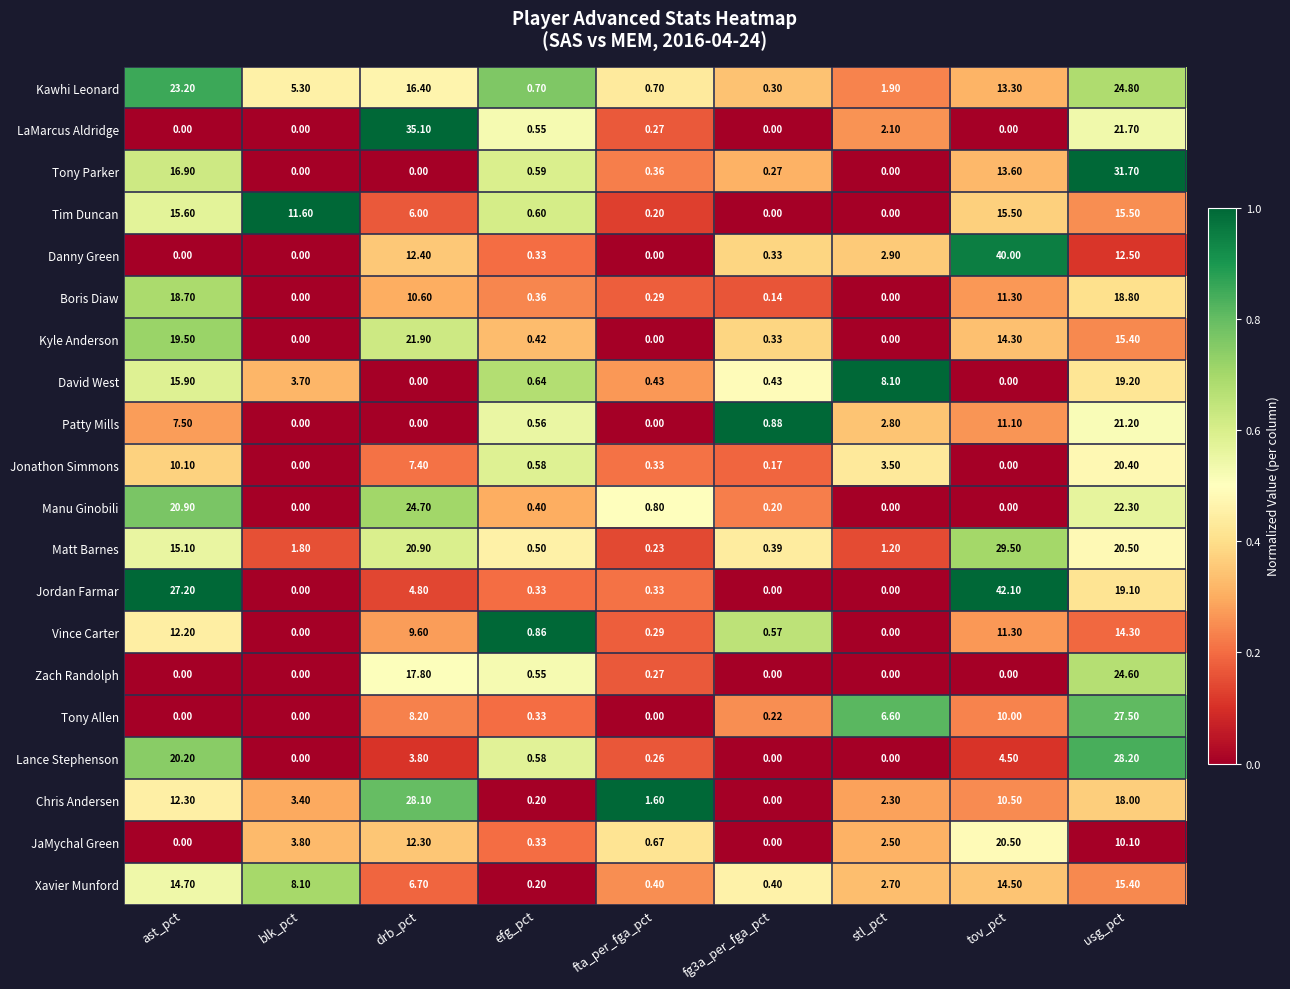

Which series changed the most between blk_pct and efg_pct?

Tim Duncan